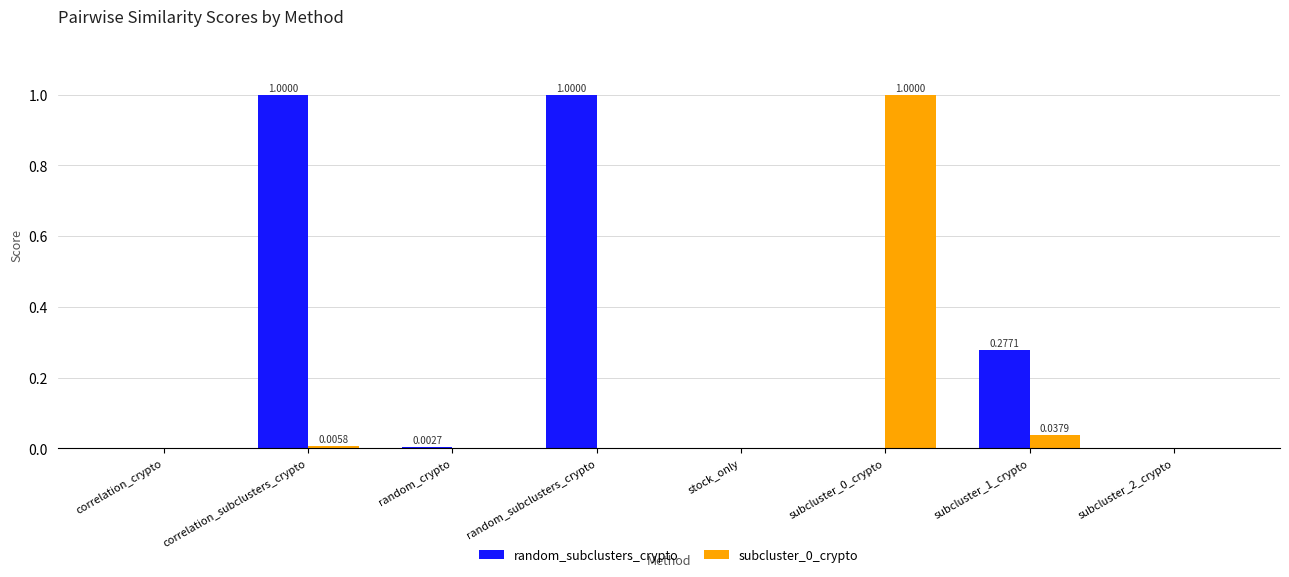

Is the value of subcluster_0_crypto at stock_only greater than the value of random_subclusters_crypto at correlation_subclusters_crypto?

No